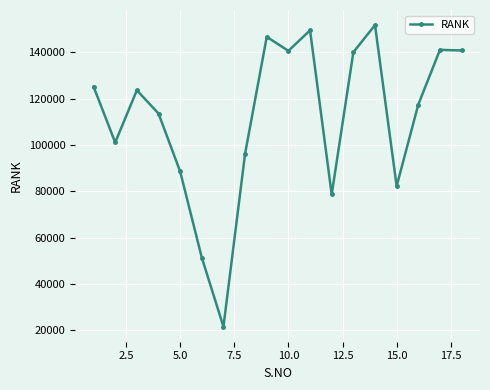

What is the sum of all values?

2009575.2